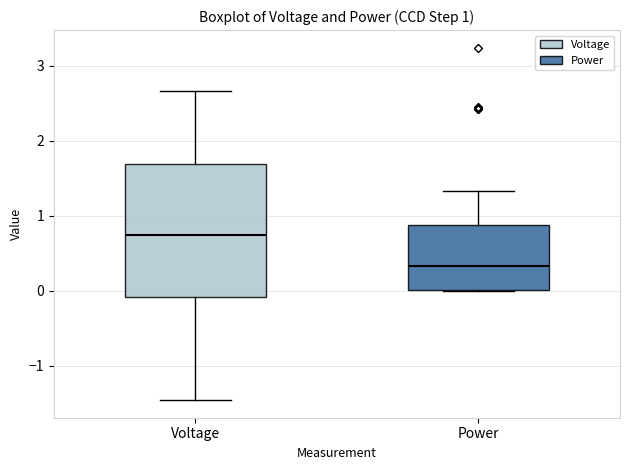

Which box's median line is the highest?

Voltage